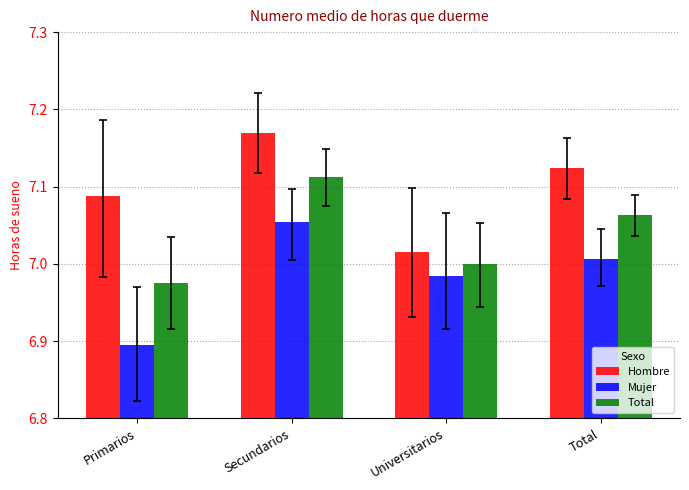

Where is Mujer nearest to the value 6?

Primarios